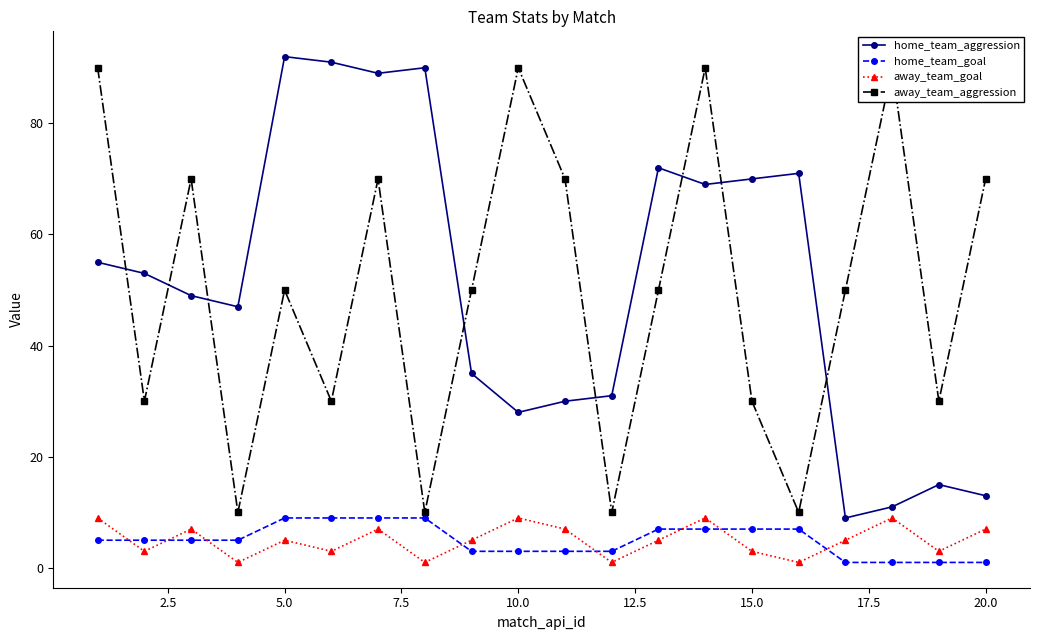

Which series ends up on top after the final intersection of away_team_goal and home_team_goal?

away_team_goal